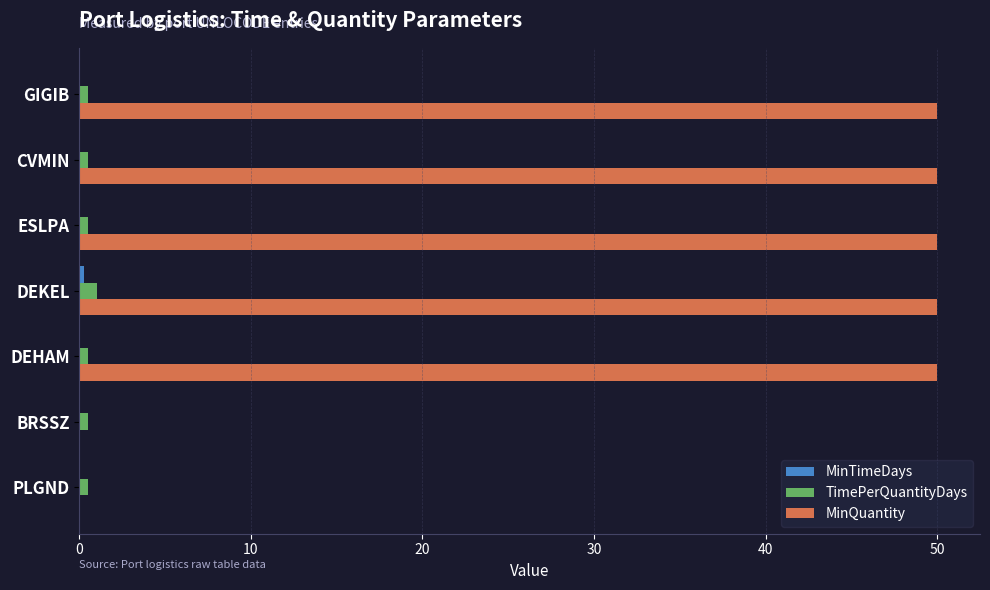

The value of MinQuantity at BRSSZ is -17.0. True or false?

False